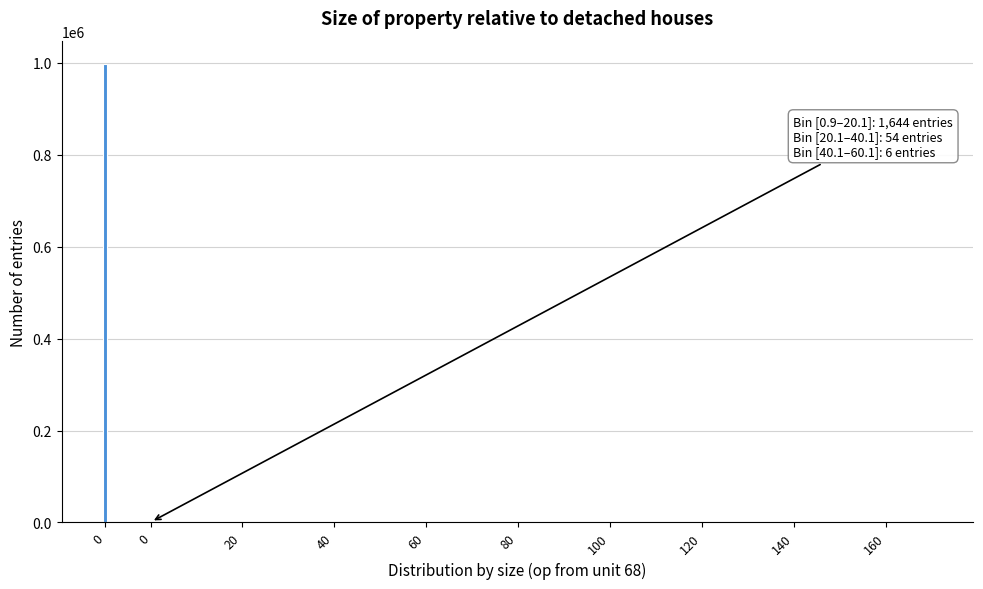

Count the number of categories in the chart.

10